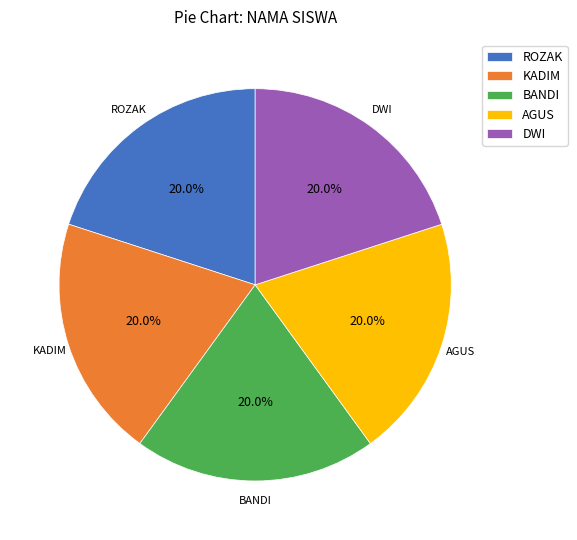

Approximately how many times larger is the value at KADIM compared to DWI?

1.0